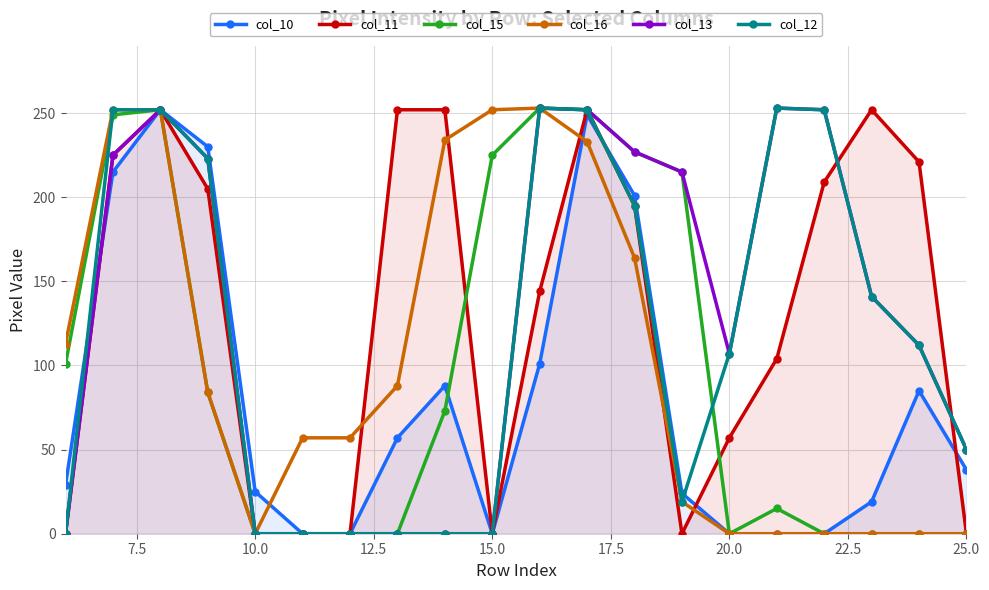

How many categories are shown in the chart?

20